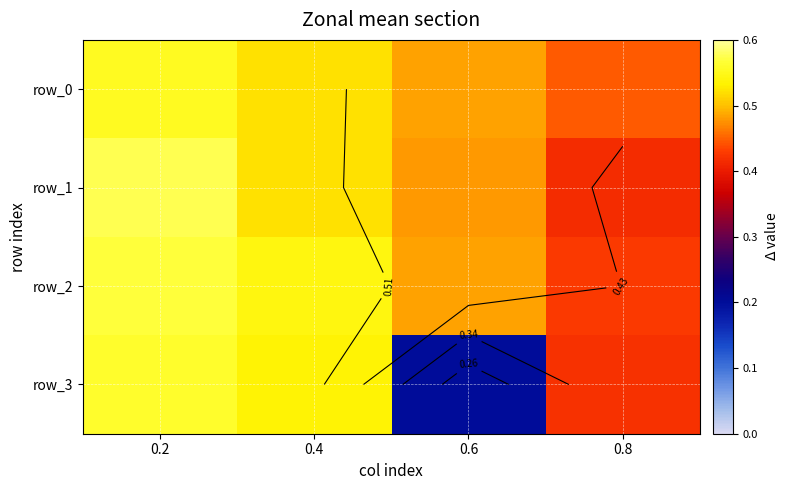

What is the difference between the maximum and second lowest values in the row_2 series?

0.1